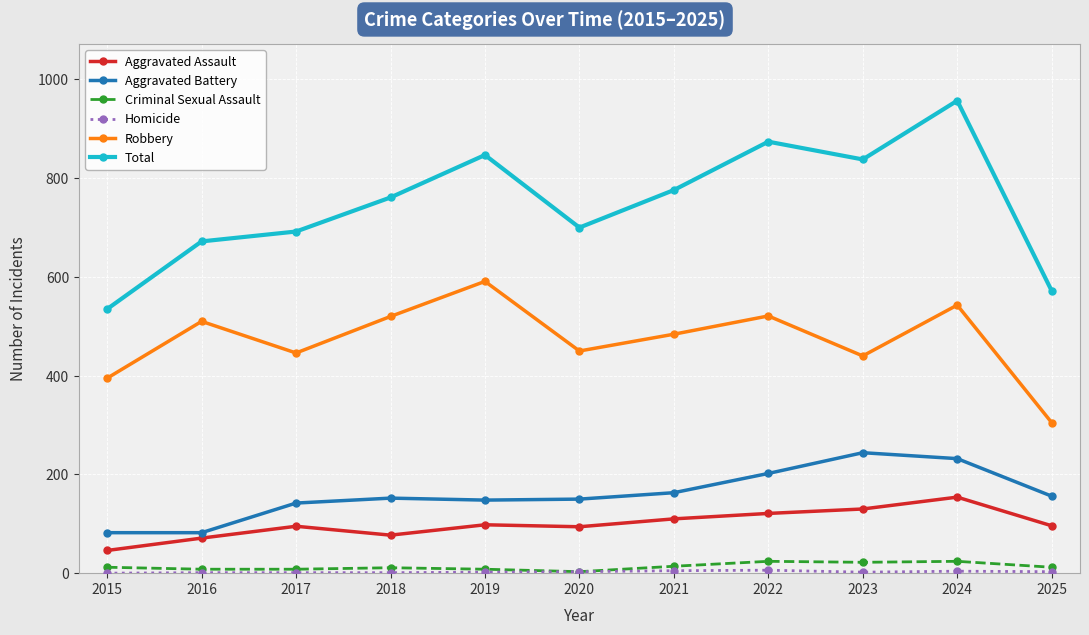

What is the sum of the Aggravated Battery values at 2018 and 2020?

302